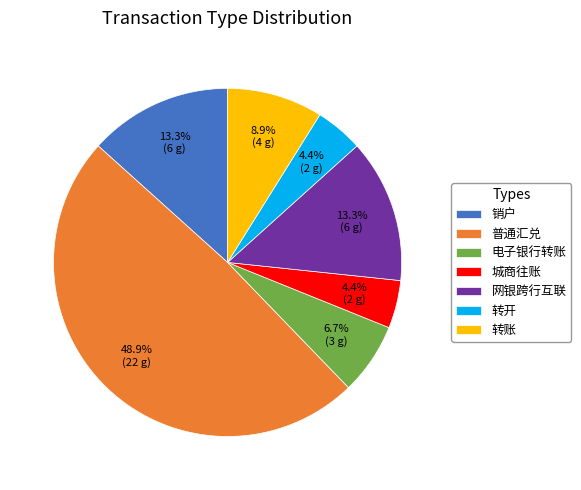

Is it true that 网银跨行互联 is 13% of the pie?

True